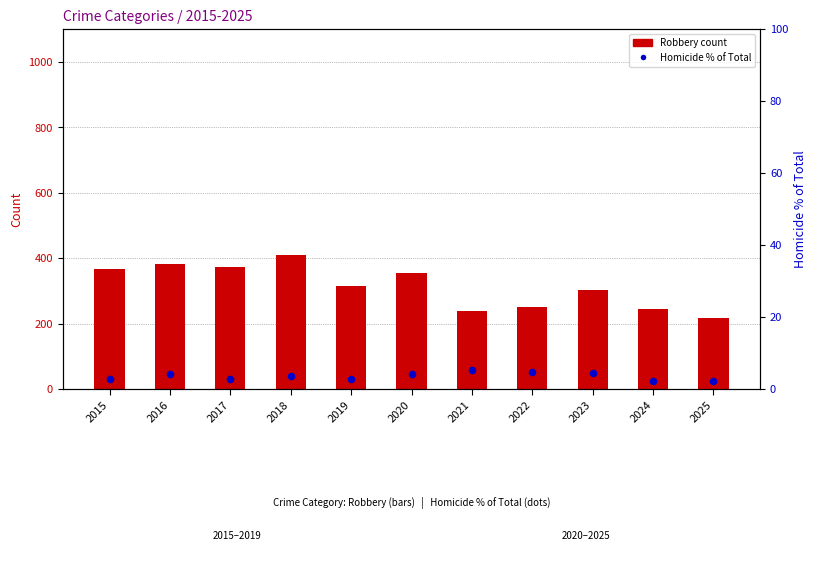

At how many categories does at least one series exceed 192?

11